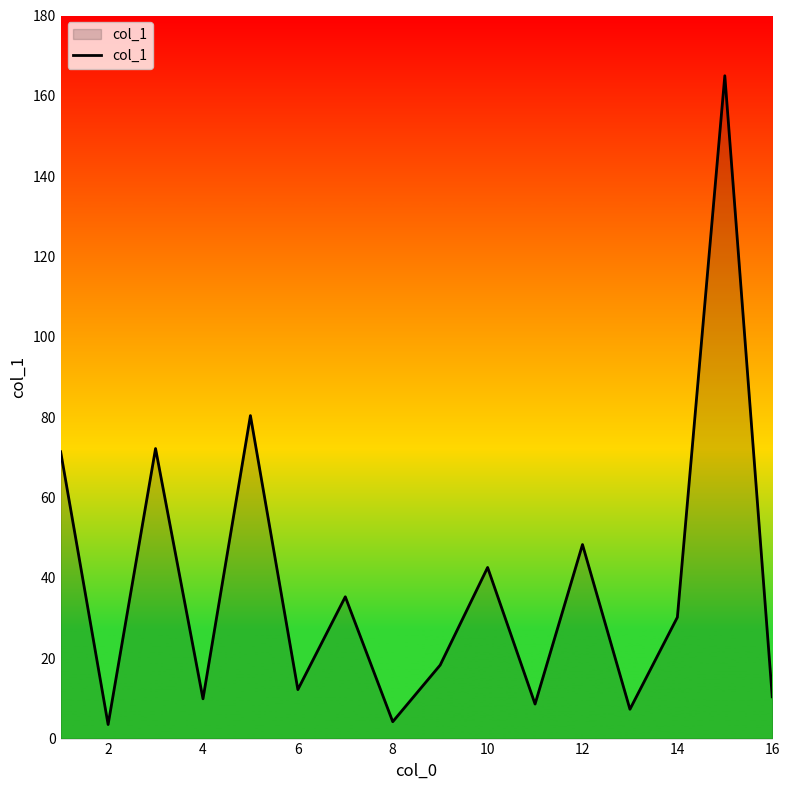

What is the greatest value displayed?

165.0